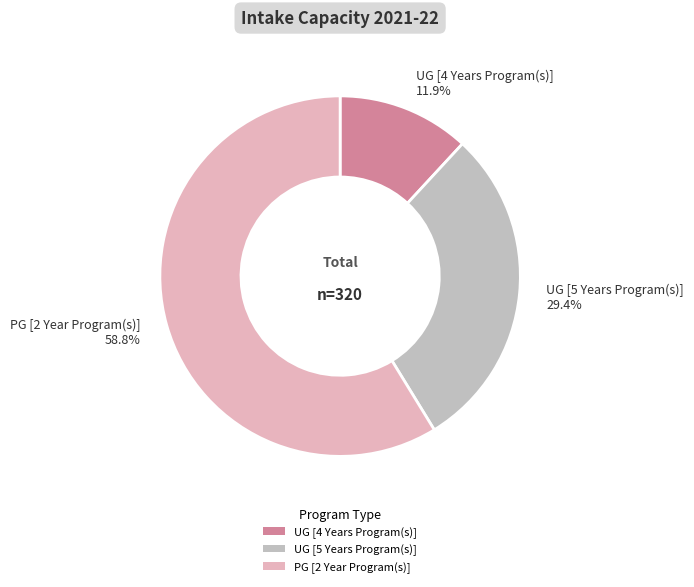

Approximately how many times larger is the value at UG [4 Years Program(s)] compared to UG [5 Years Program(s)]?

0.4